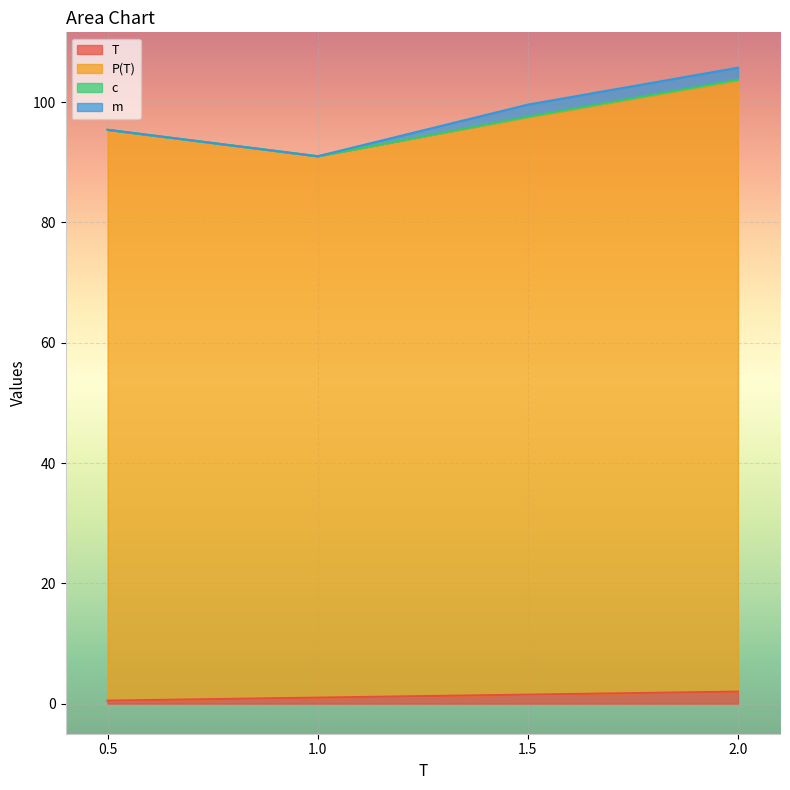

Does the chart display data point markers on the line(s)?

No